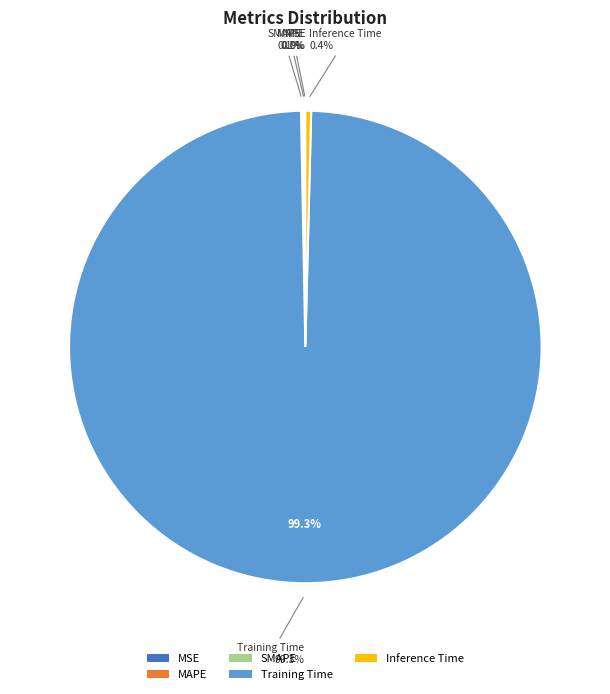

Is the sum of SMAPE and Inference Time greater than half?

No